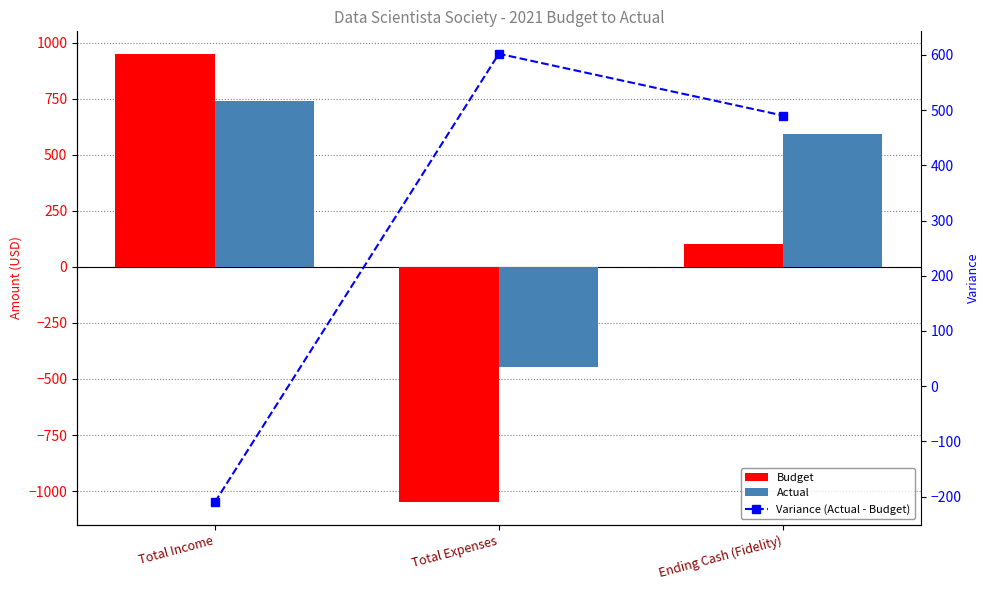

List the series in order of their peak value, lowest first.

Variance (Actual - Budget), Actual, Budget